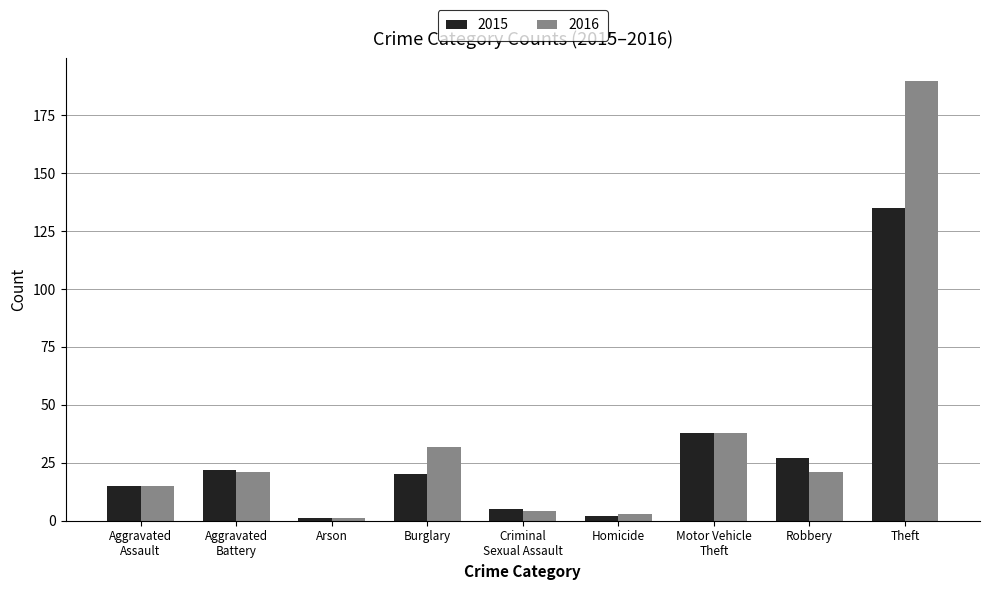

List the series in order of their peak value, lowest first.

2015, 2016